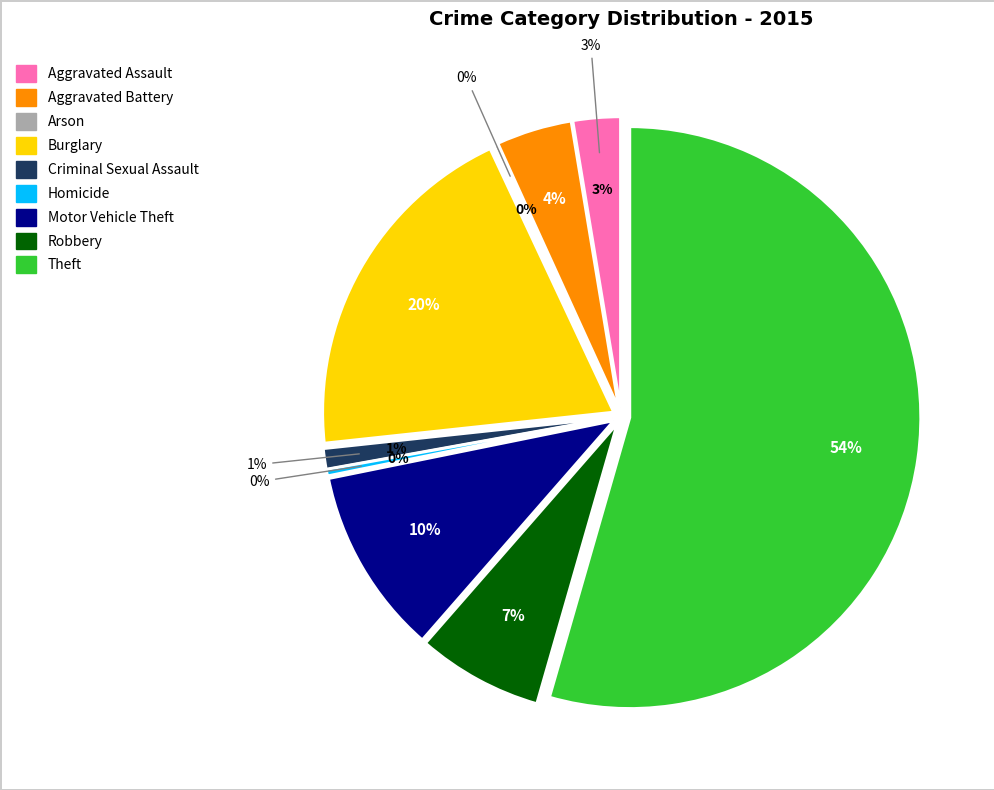

Is there a majority slice in this chart?

Yes